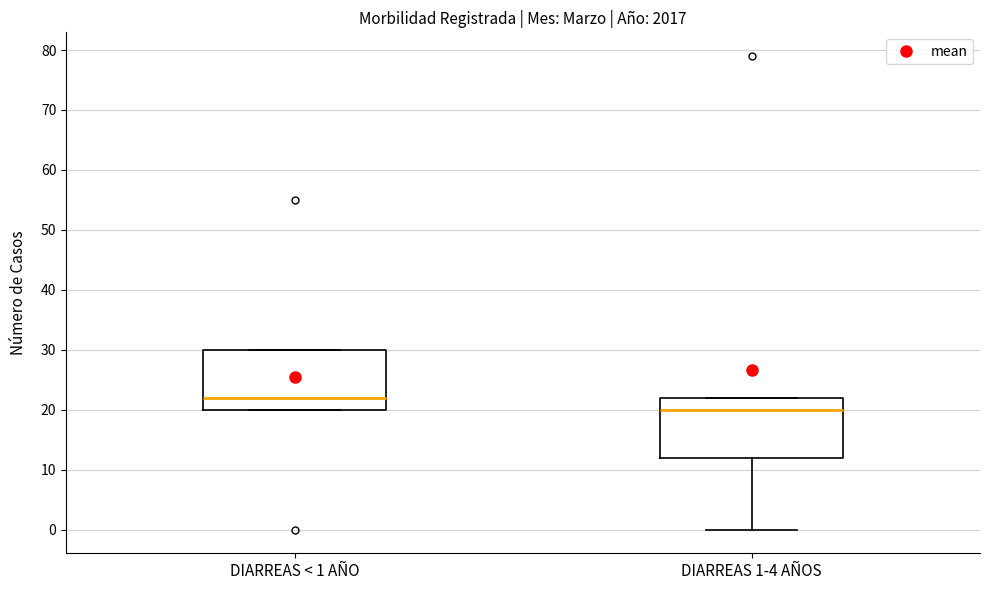

Reading left to right, read every box against the y-axis: the position of its median line, the range the box covers, and the ends of its whiskers. The values are not printed on the chart, so give them approximately, as read against the axis.

DIARREAS < 1 AÑO: median 22, box 20 to 30, whiskers 20 to 30
DIARREAS 1-4 AÑOS: median 20, box 12 to 22, whiskers 0 to 22